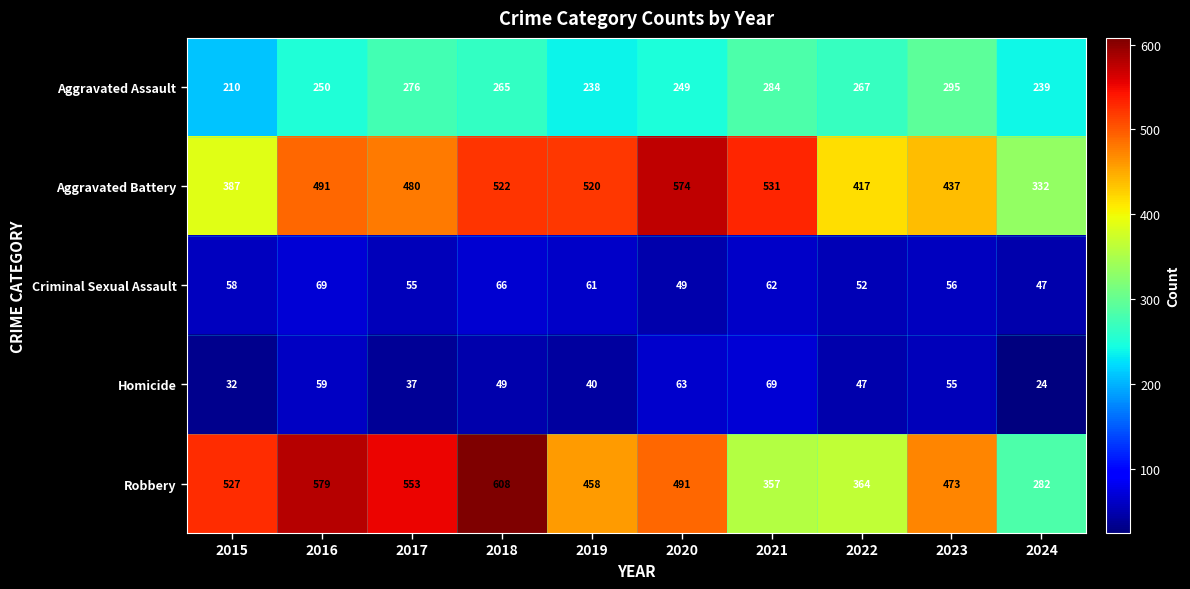

The Homicide series shows 60 at 2017. True or false?

False